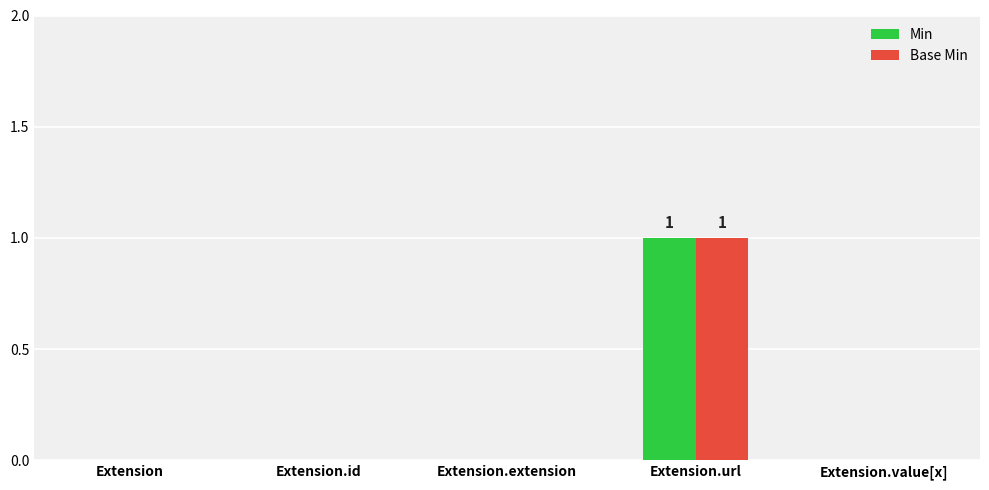

Which category has the highest value in the Base Min series?

Extension.url